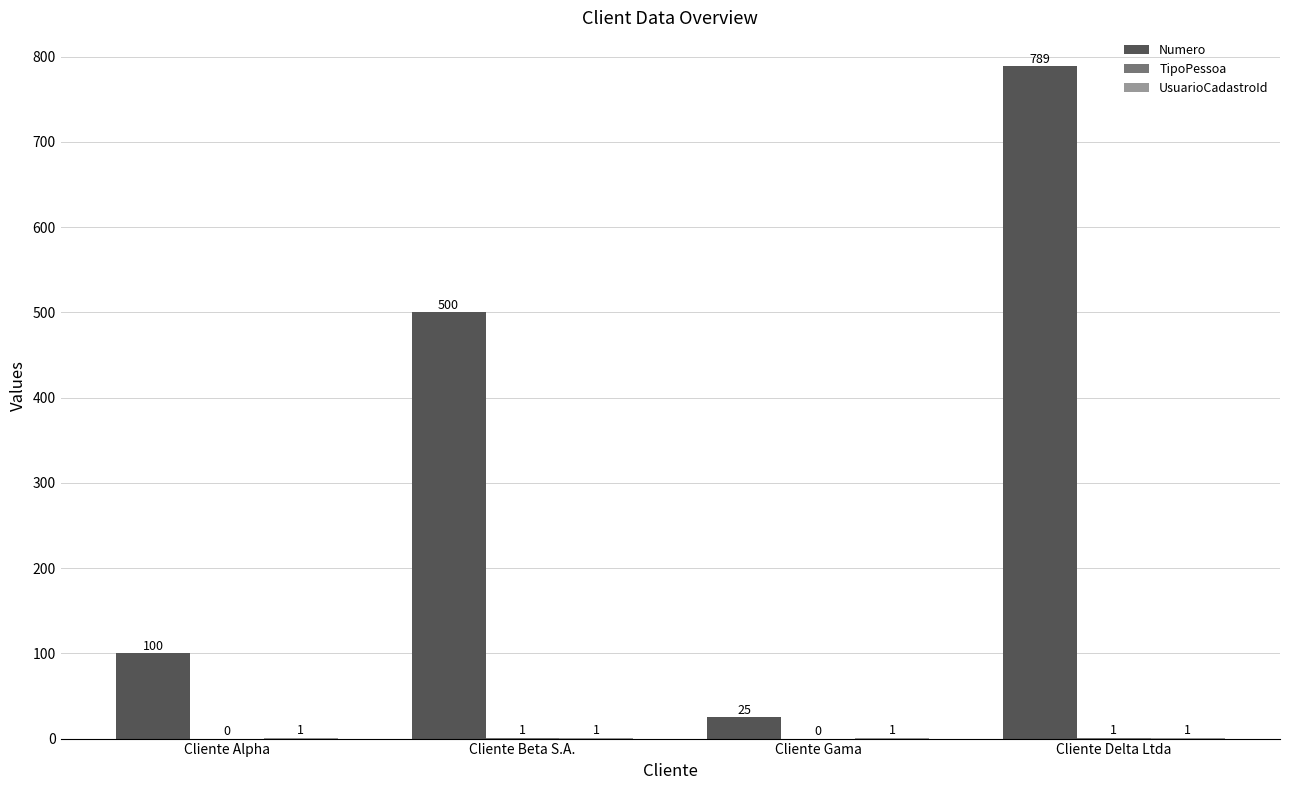

Between Cliente Beta S.A. and Cliente Delta Ltda, which series saw the biggest shift?

Numero